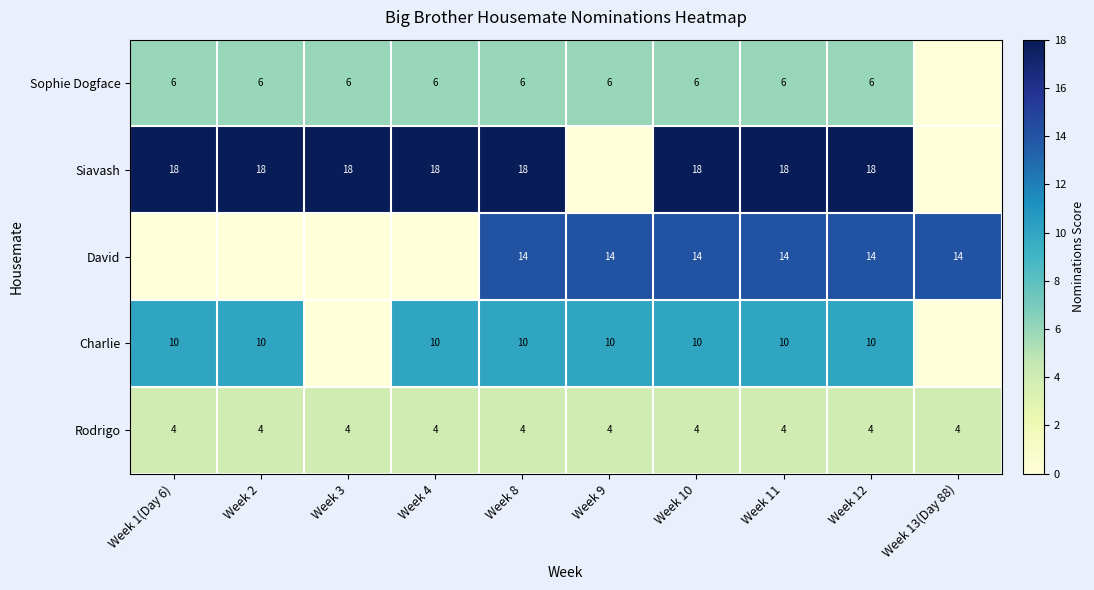

The Charlie series shows 6 at Week 4. True or false?

False